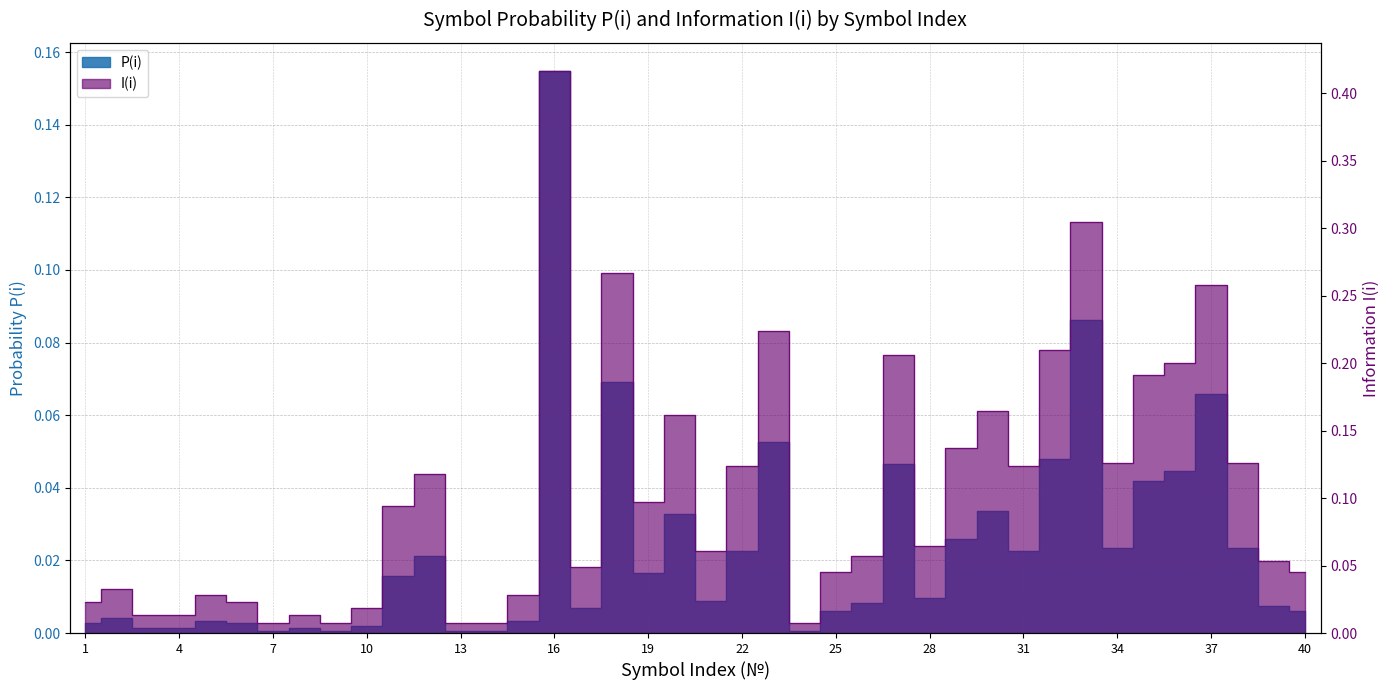

At which category is the sum across all series the highest?

16